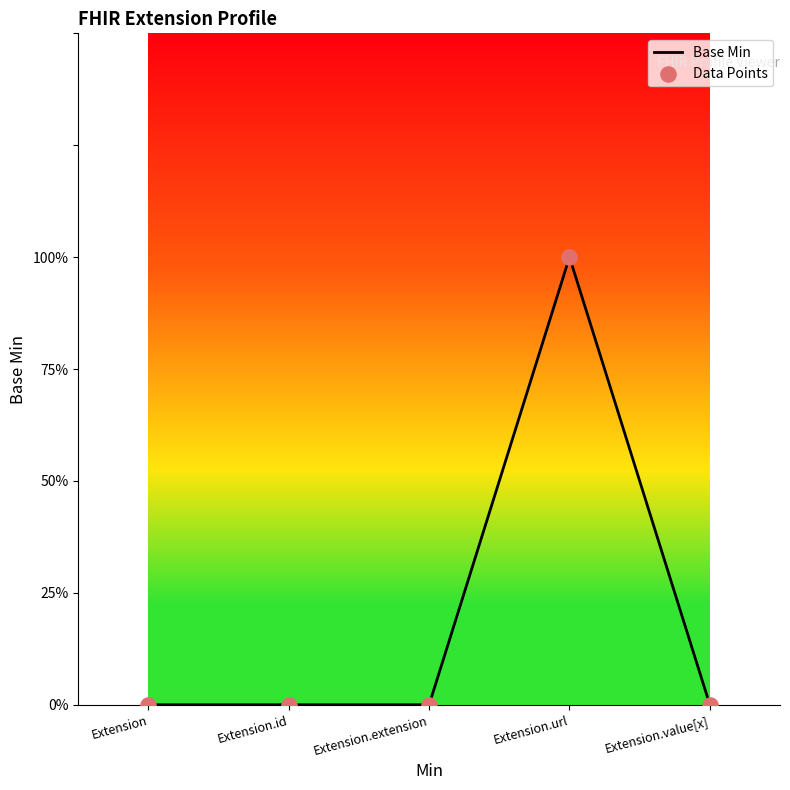

Between Extension.extension and Extension, which is larger?

Extension.extension